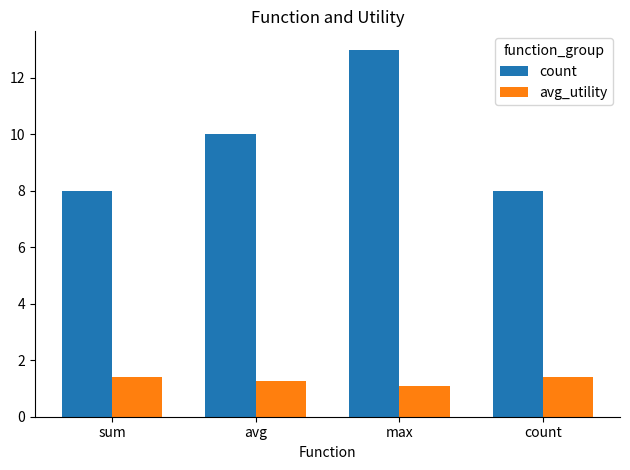

What is the sum of the avg_utility values at count and max?

2.5